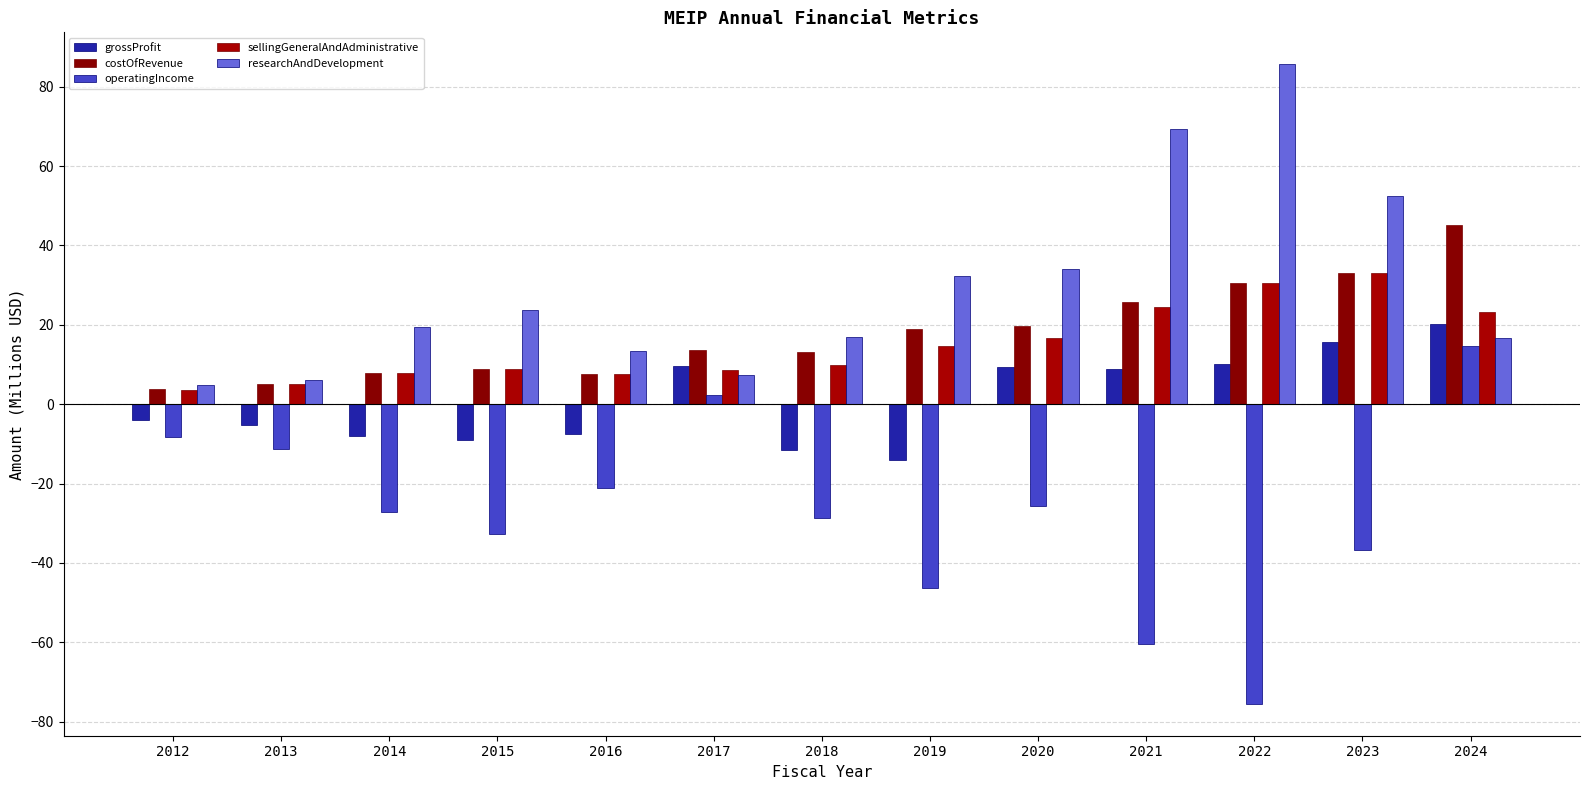

True or false: sellingGeneralAndAdministrative has a value of 3.5 at 2014.

False